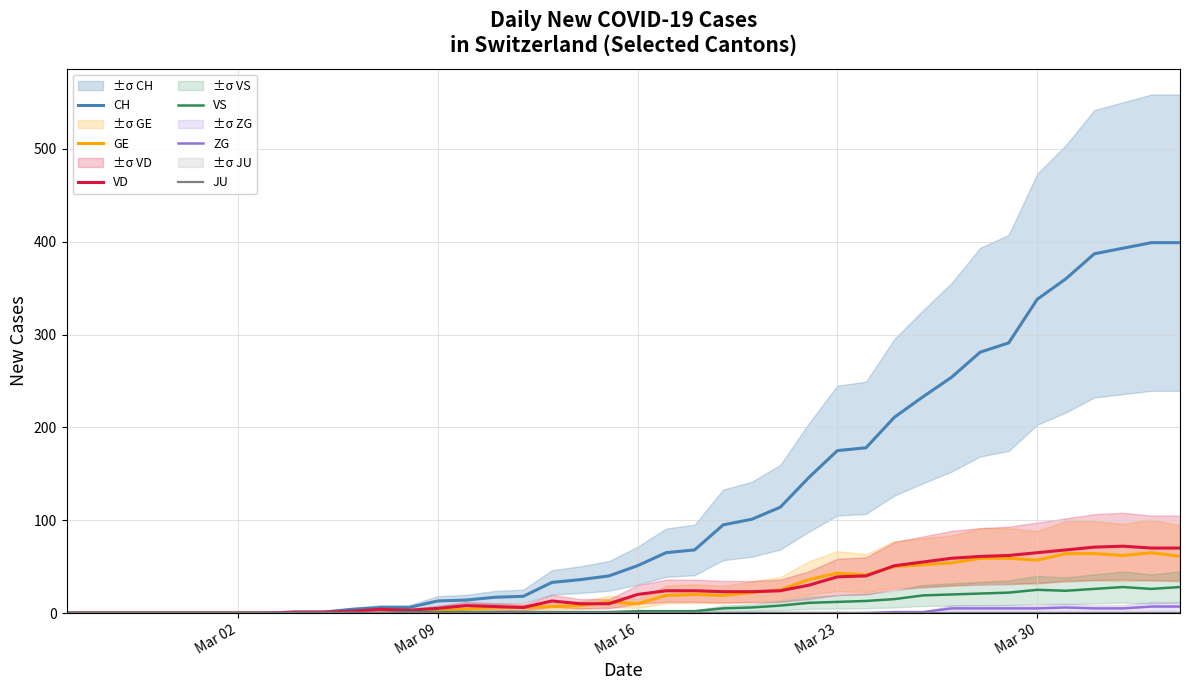

Is it true that VD equals 26 at Mar 30?

False